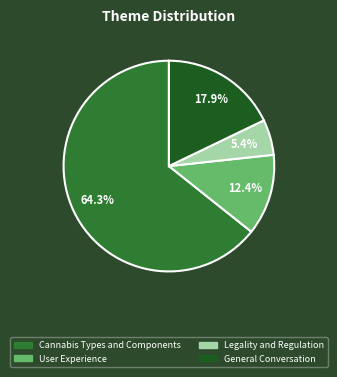

To the nearest percent, what is the difference between the largest and smallest slice percentages?

59%